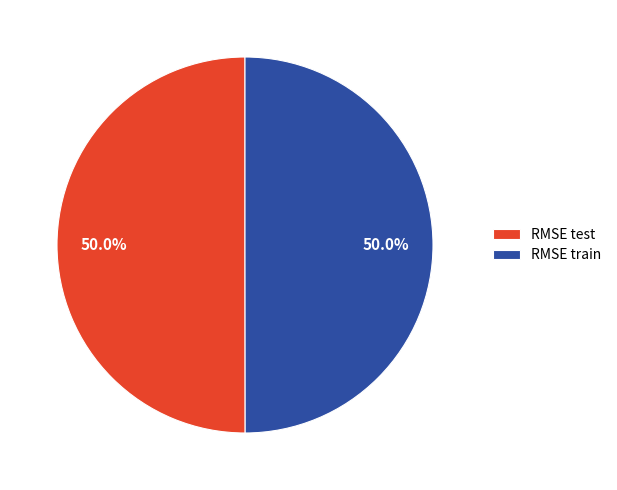

Combined, what portion of the pie is RMSE test and RMSE train?

100.0%